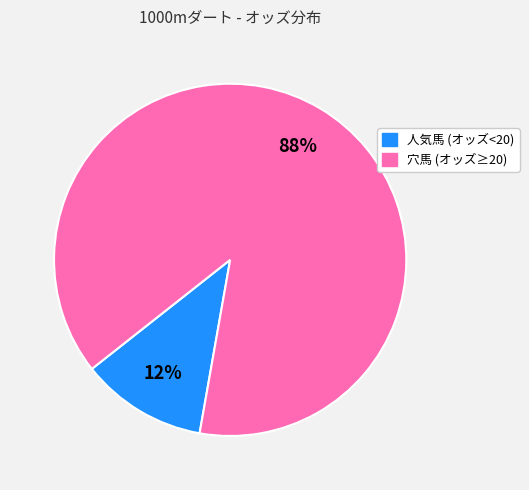

To the nearest percent, what is the average slice percentage?

50%